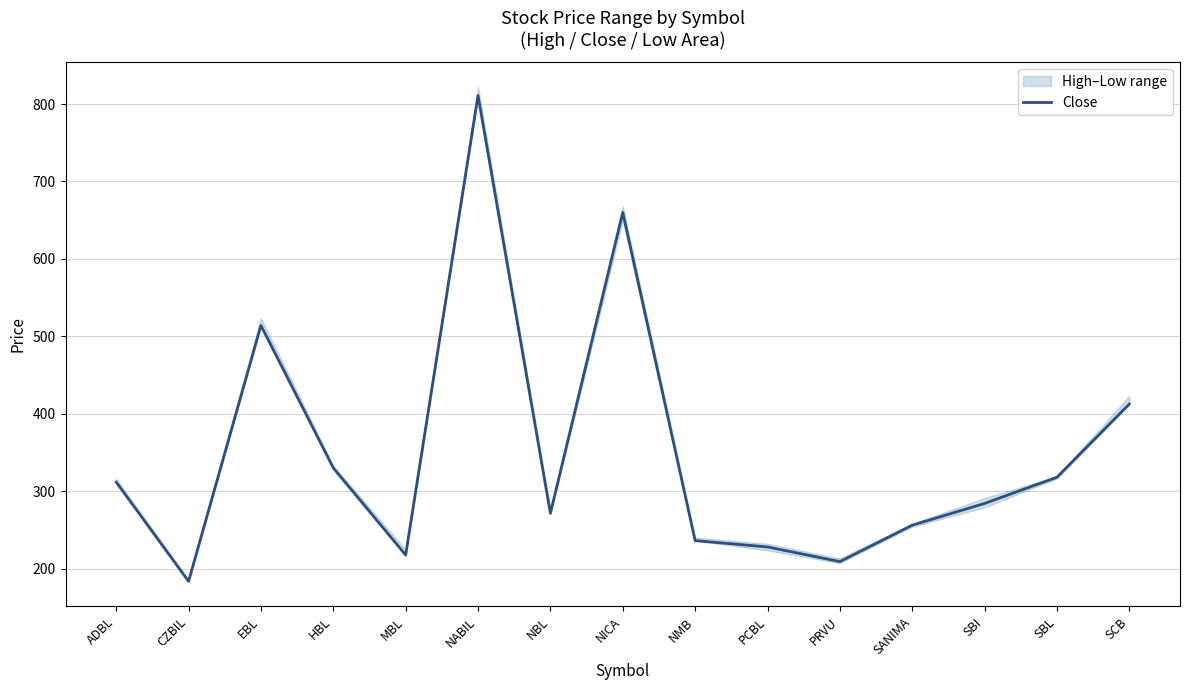

Which has a higher value, ADBL or NABIL?

NABIL